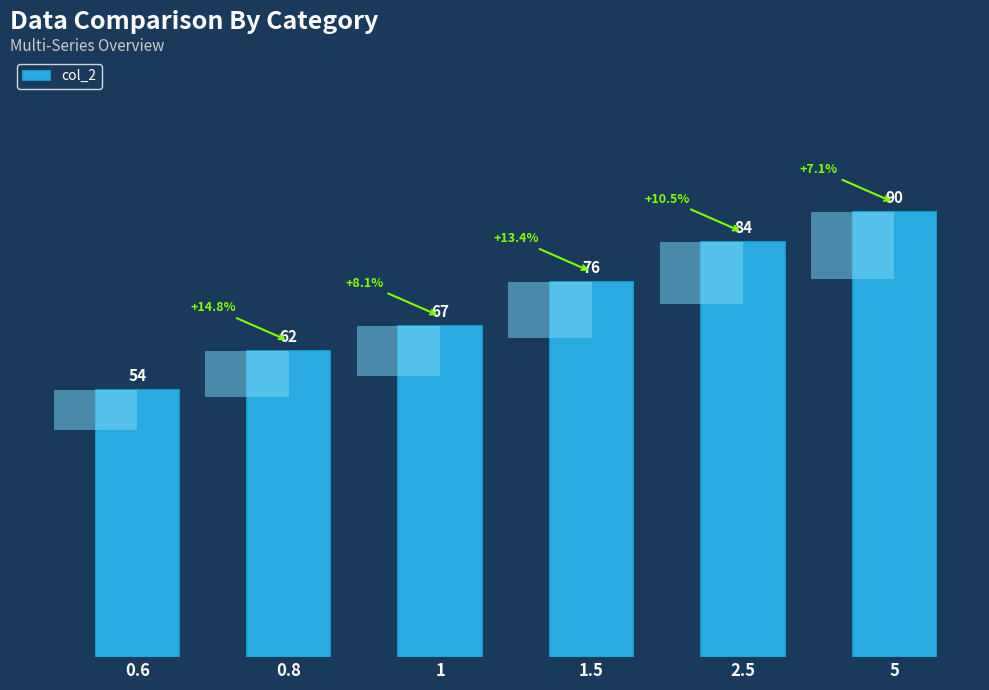

Is it true that the value at 1 is 93?

False